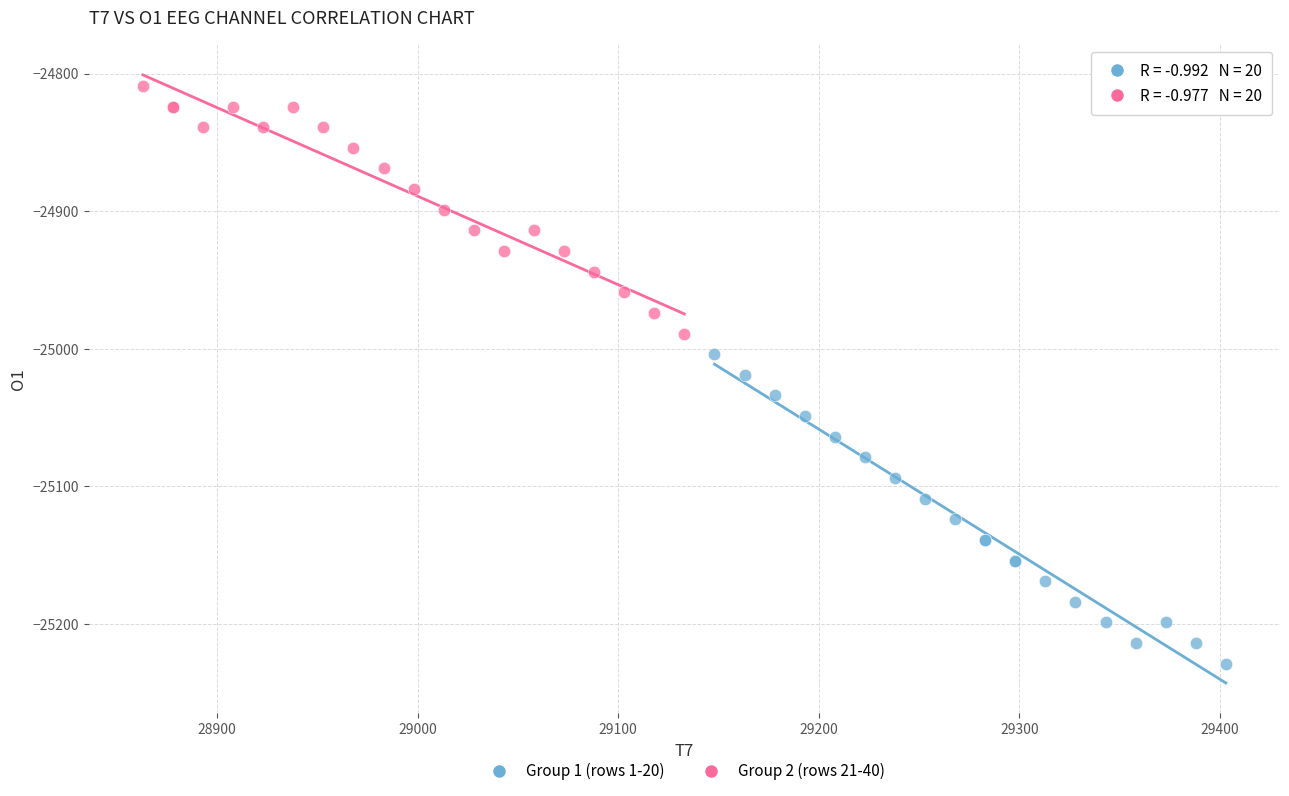

Which series reaches the minimum Y coordinate?

Group 1 (rows 1-20)